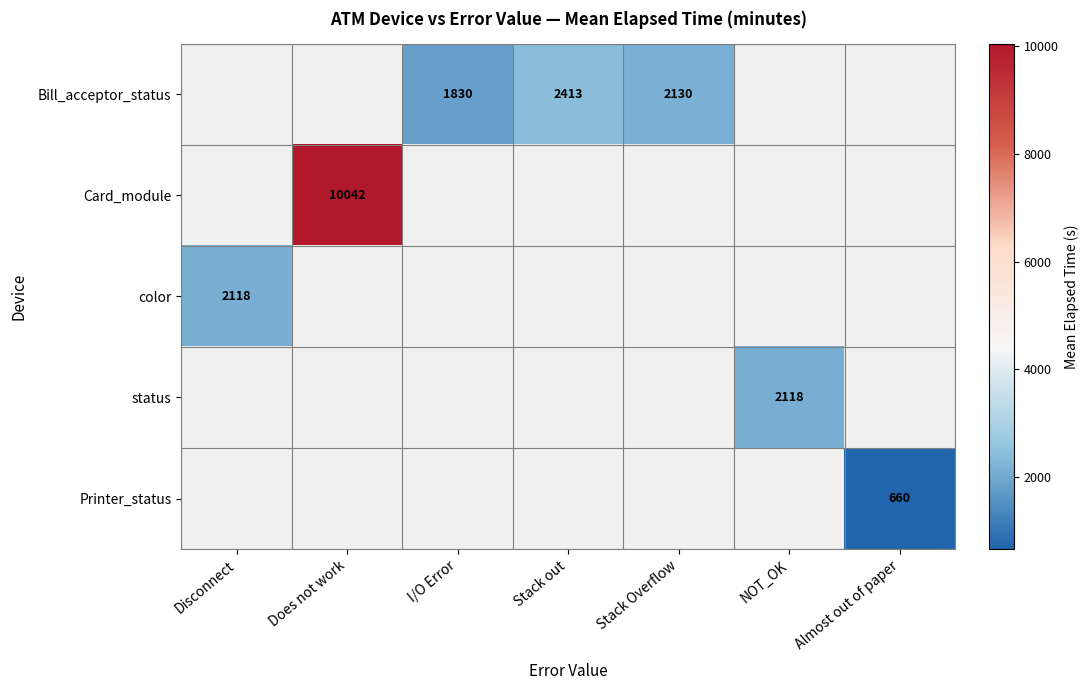

The value of Bill_acceptor_status at Stack Overflow is 2130. True or false?

True